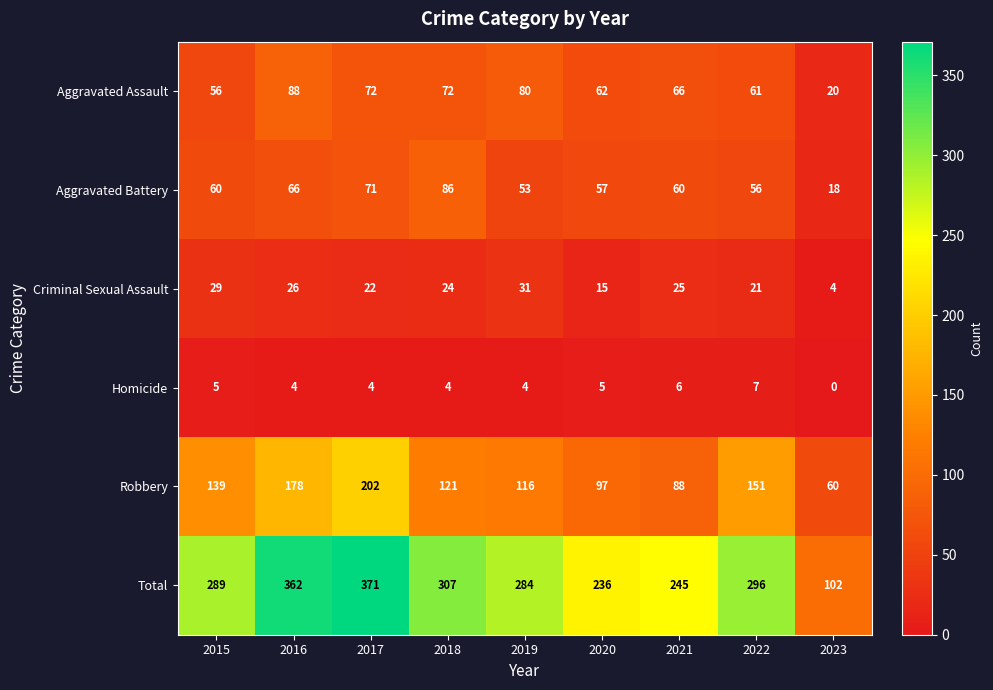

The Robbery series shows 88 at 2021. True or false?

True